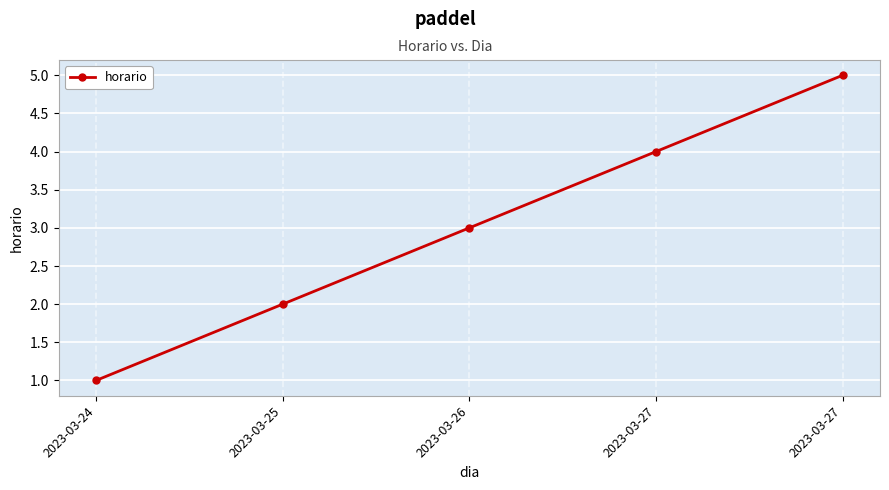

List the labels in order of value, smallest first.

2023-03-24, 2023-03-25, 2023-03-26, 2023-03-27, 2023-03-27